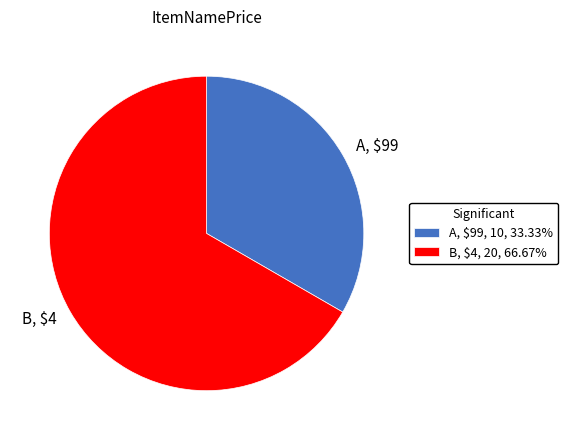

The B, $4 slice represents 67% of the pie. True or false?

True